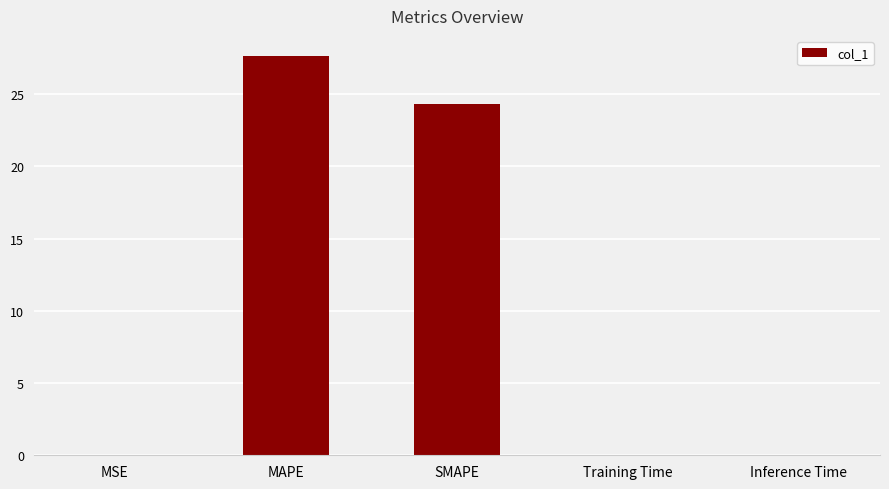

What is the sum of all values?

52.0